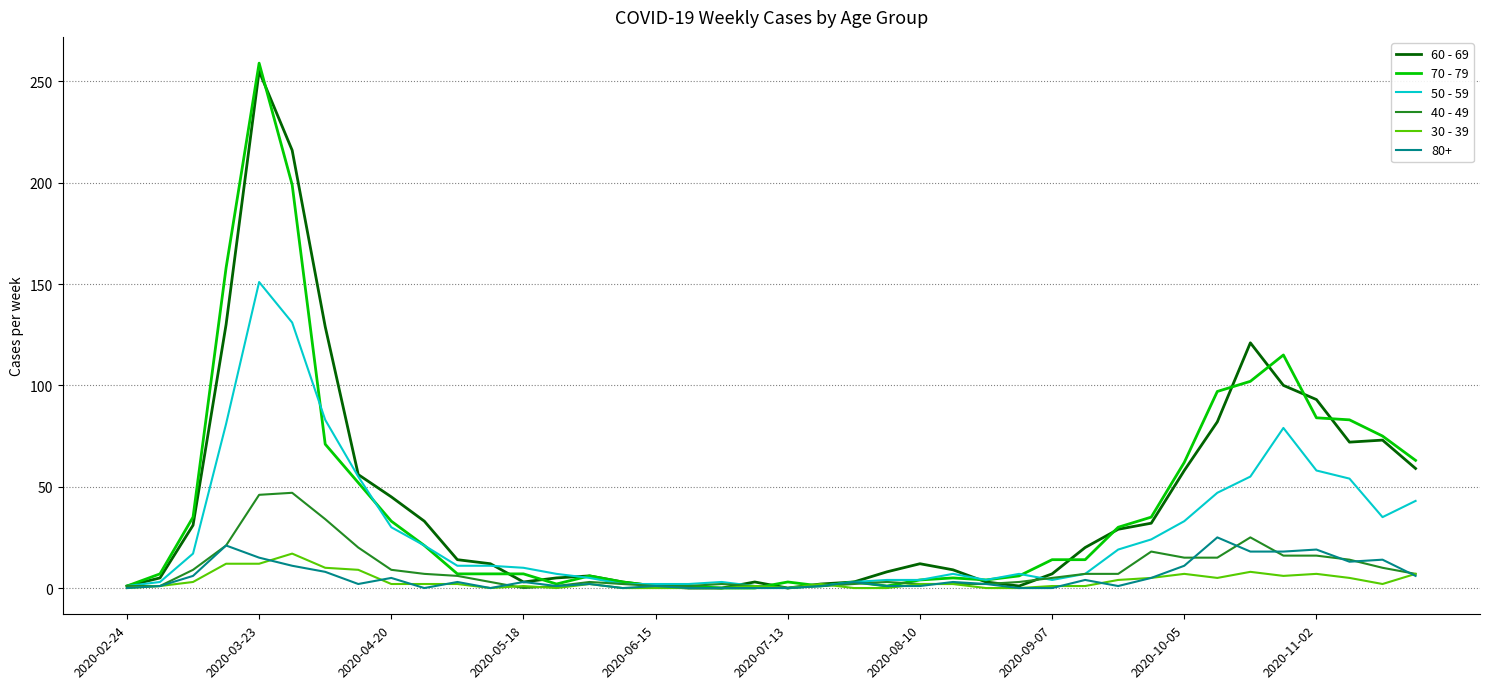

What is the greatest value displayed?

259